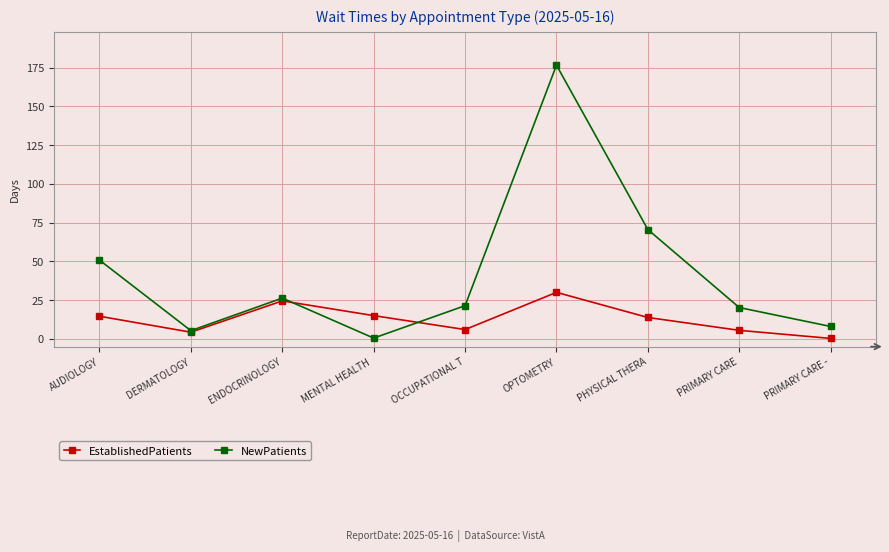

Rank the series by their maximum value, from lowest to highest.

EstablishedPatients, NewPatients